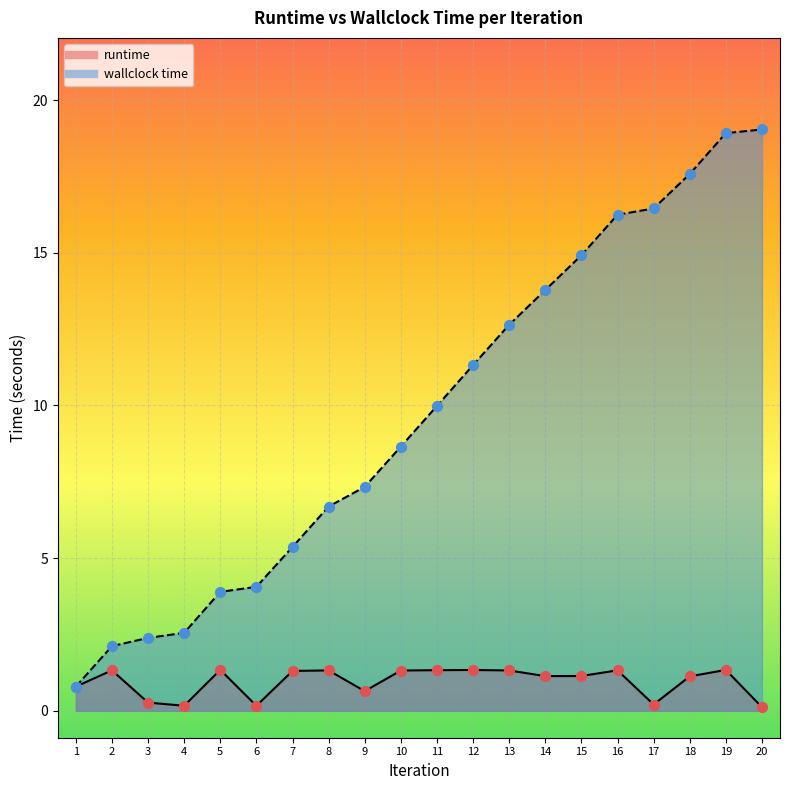

What are all the series names shown in the legend?

runtime, wallclock time